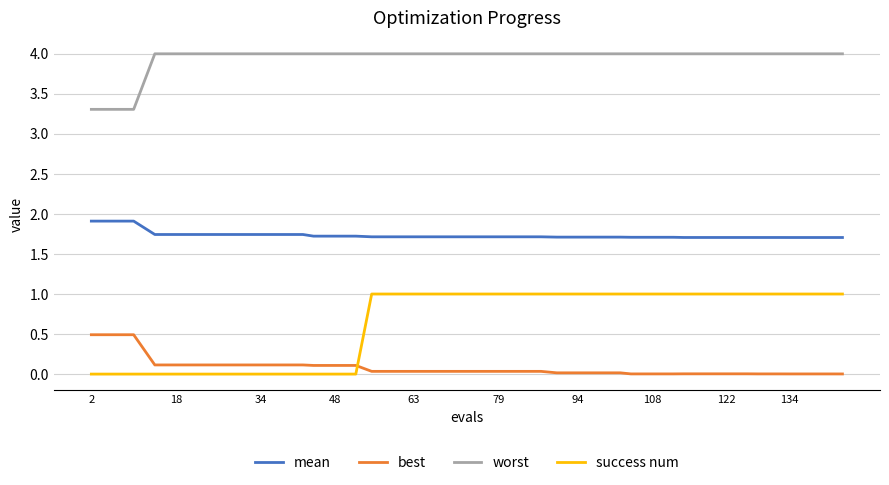

Rank the series by their maximum value, from highest to lowest.

worst, mean, success num, best